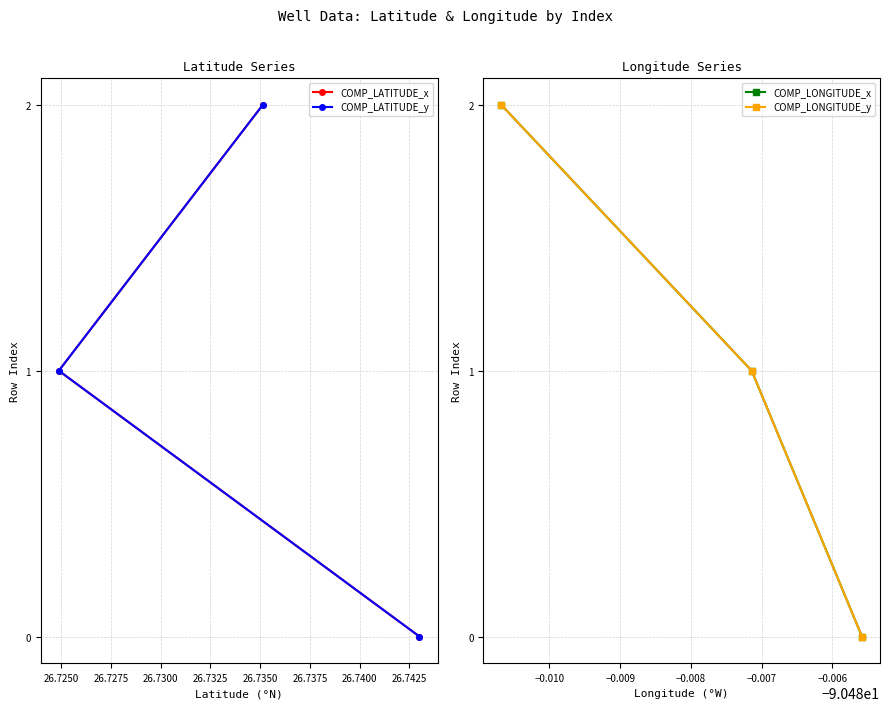

How many data points in COMP_LONGITUDE_y are above 1?

1